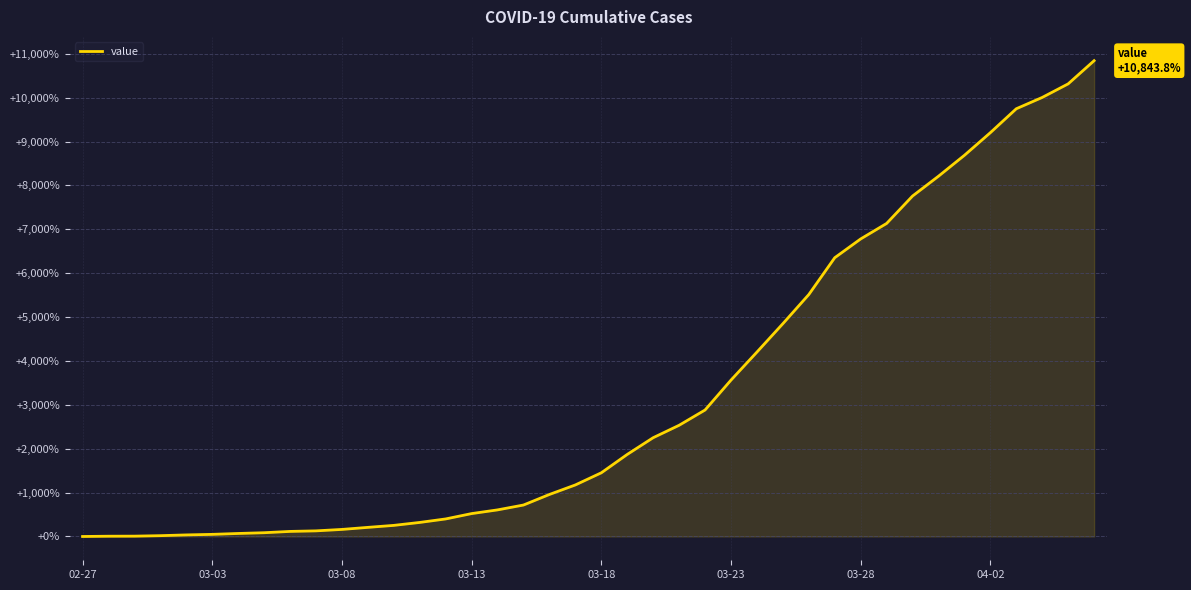

How many lines are shown in the chart?

1